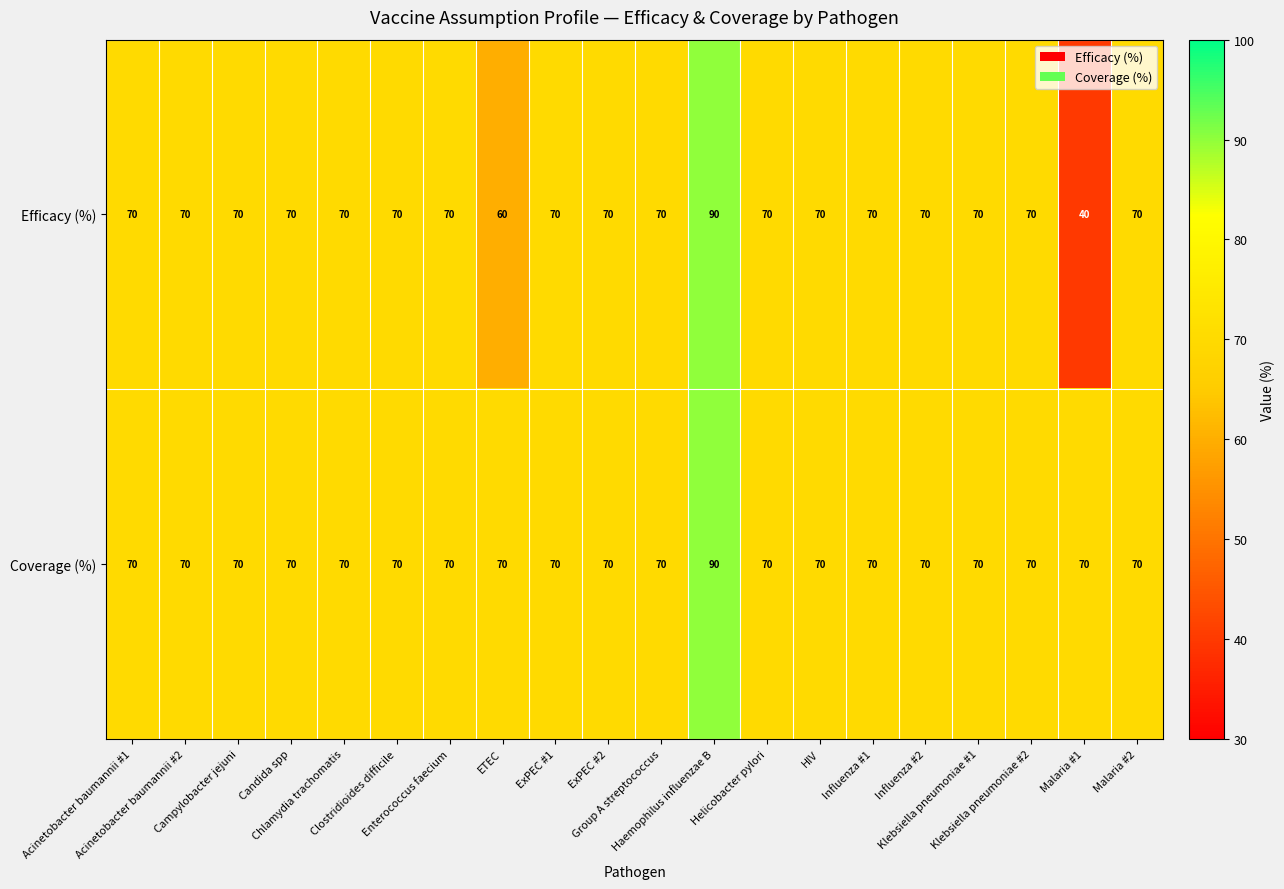

How many categories are shown in the chart?

20